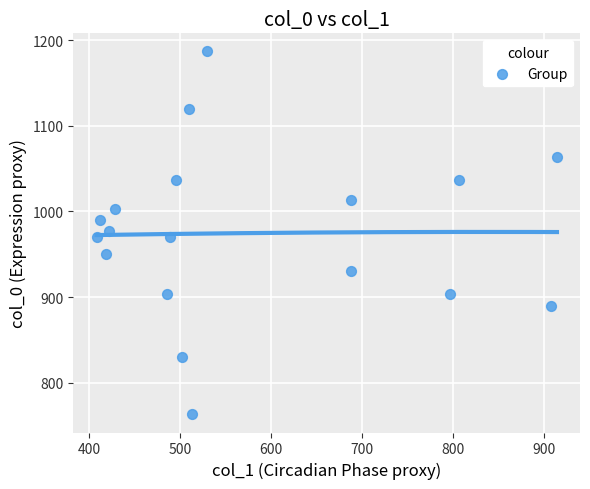

What is the range of Y values (max minus min)?

423.3